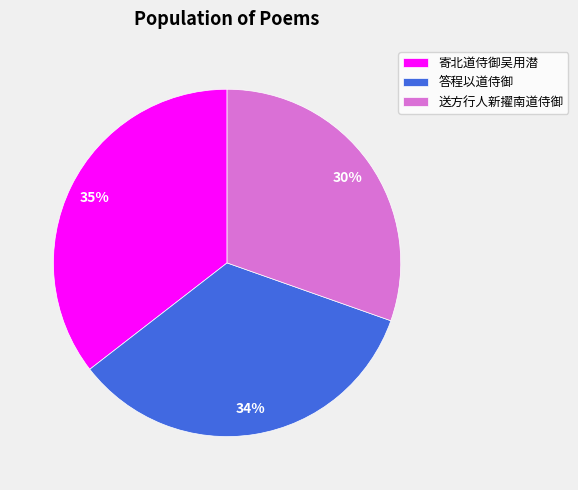

Count the number of slices in the pie.

3